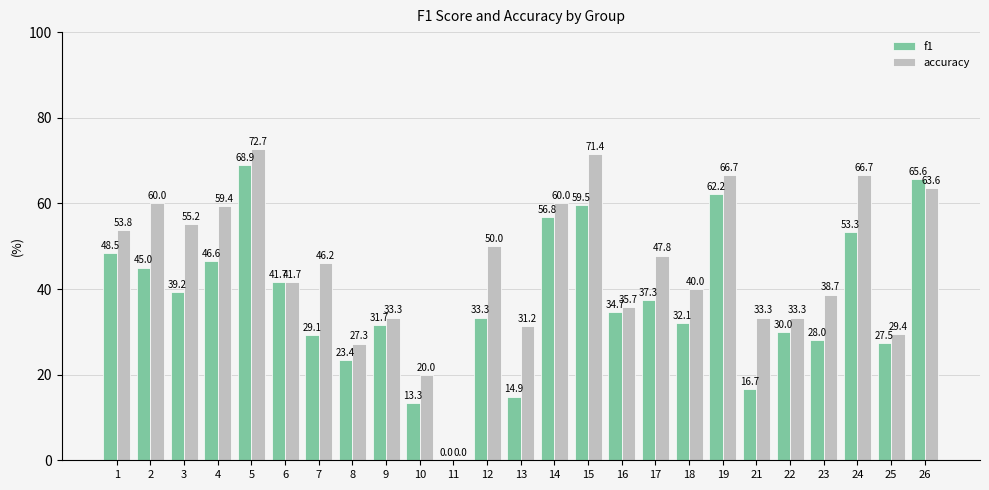

Which series changed the most between 11 and 12?

accuracy